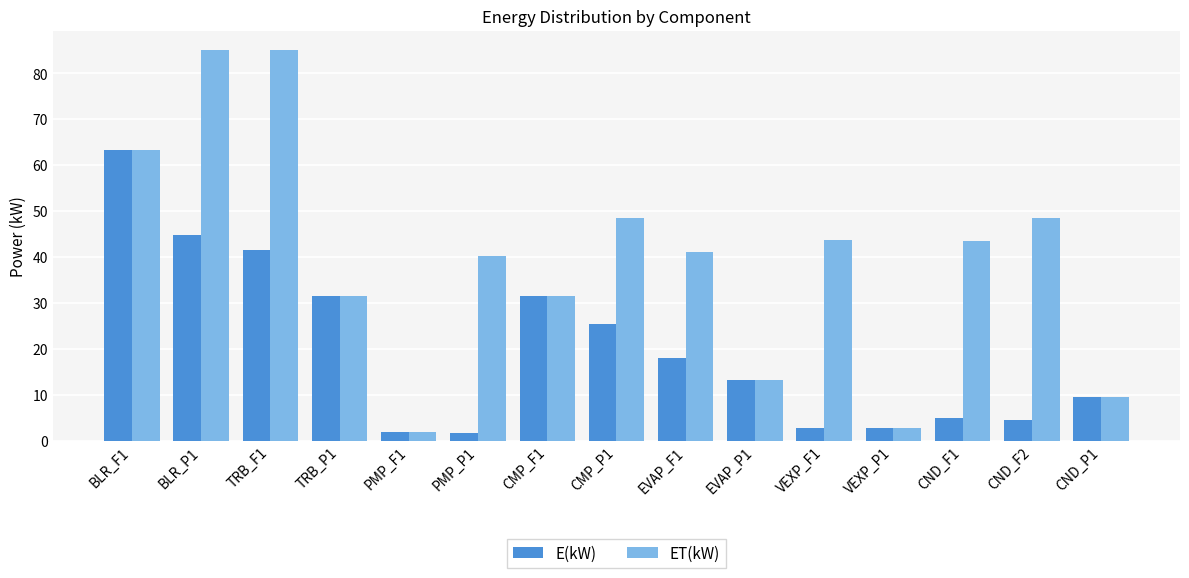

What is the spread (max minus min) of values at CND_F2?

43.8